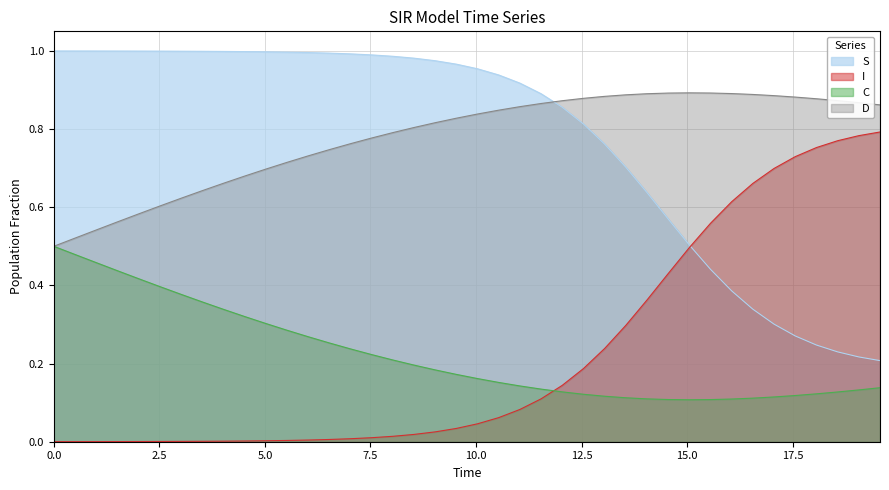

True or false: I and C cross at least once.

True